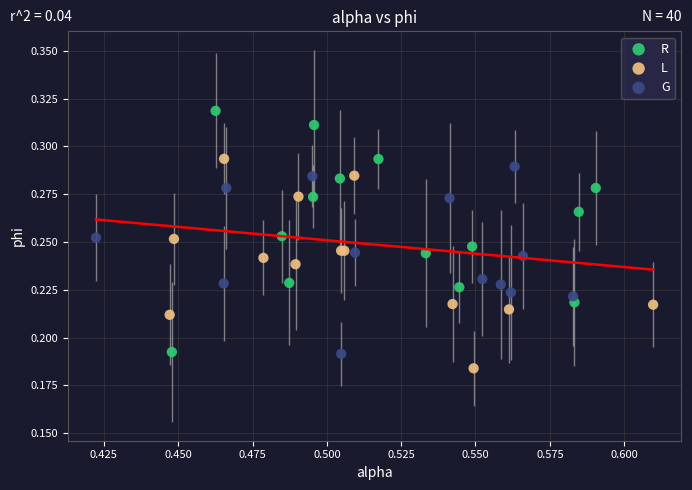

Which series reaches the minimum Y coordinate?

L